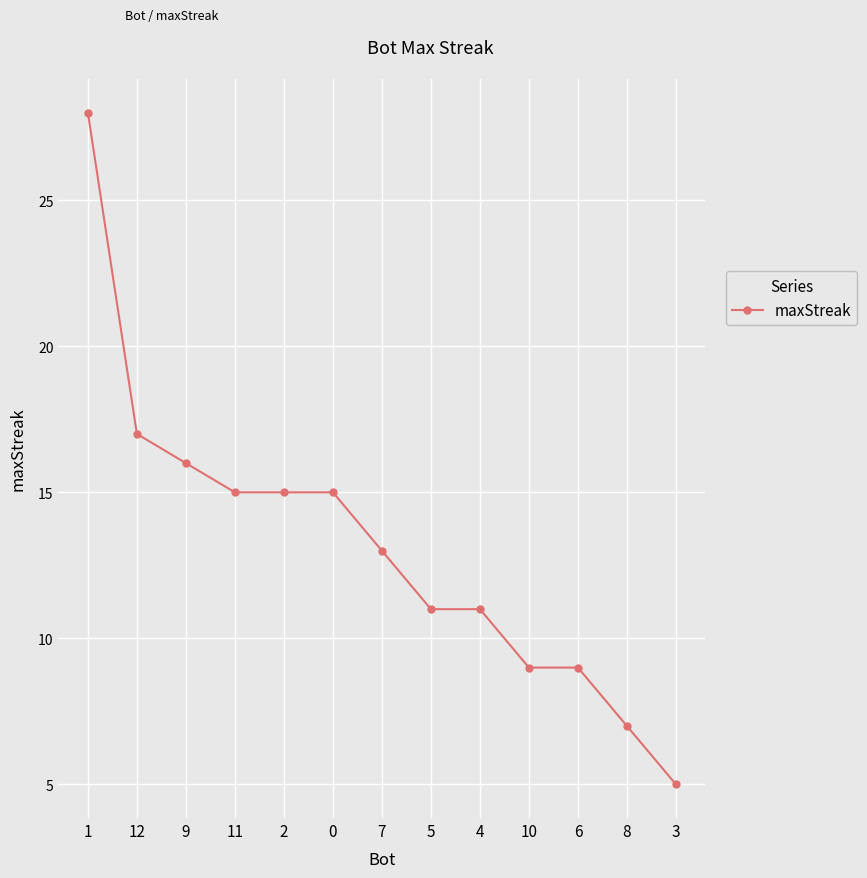

Reading left to right, transcribe all the data shown in this chart.

1=28	12=17	9=16	11=15	2=15	0=15	7=13	5=11	4=11	10=9	6=9	8=7	3=5